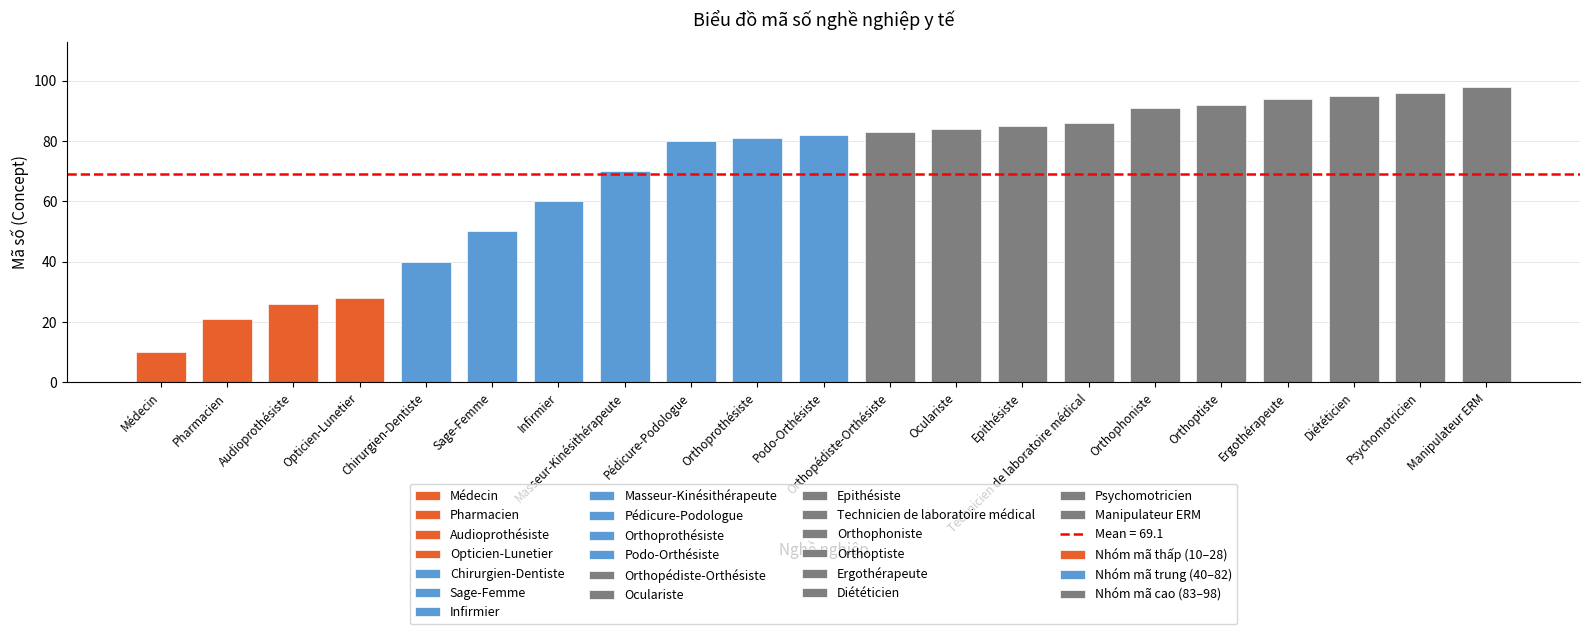

Reading left to right, extract all data points from this chart.

Médecin=10	Pharmacien=21	Audioprothésiste=26	Opticien-Lunetier=28	Chirurgien-Dentiste=40	Sage-Femme=50	Infirmier=60	Masseur-Kinésithérapeute=70	Pédicure-Podologue=80	Orthoprothésiste=81	Podo-Orthésiste=82	Orthopédiste-Orthésiste=83	Oculariste=84	Epithésiste=85	Technicien de laboratoire médical=86	Orthophoniste=91	Orthoptiste=92	Ergothérapeute=94	Diététicien=95	Psychomotricien=96	Manipulateur ERM=98